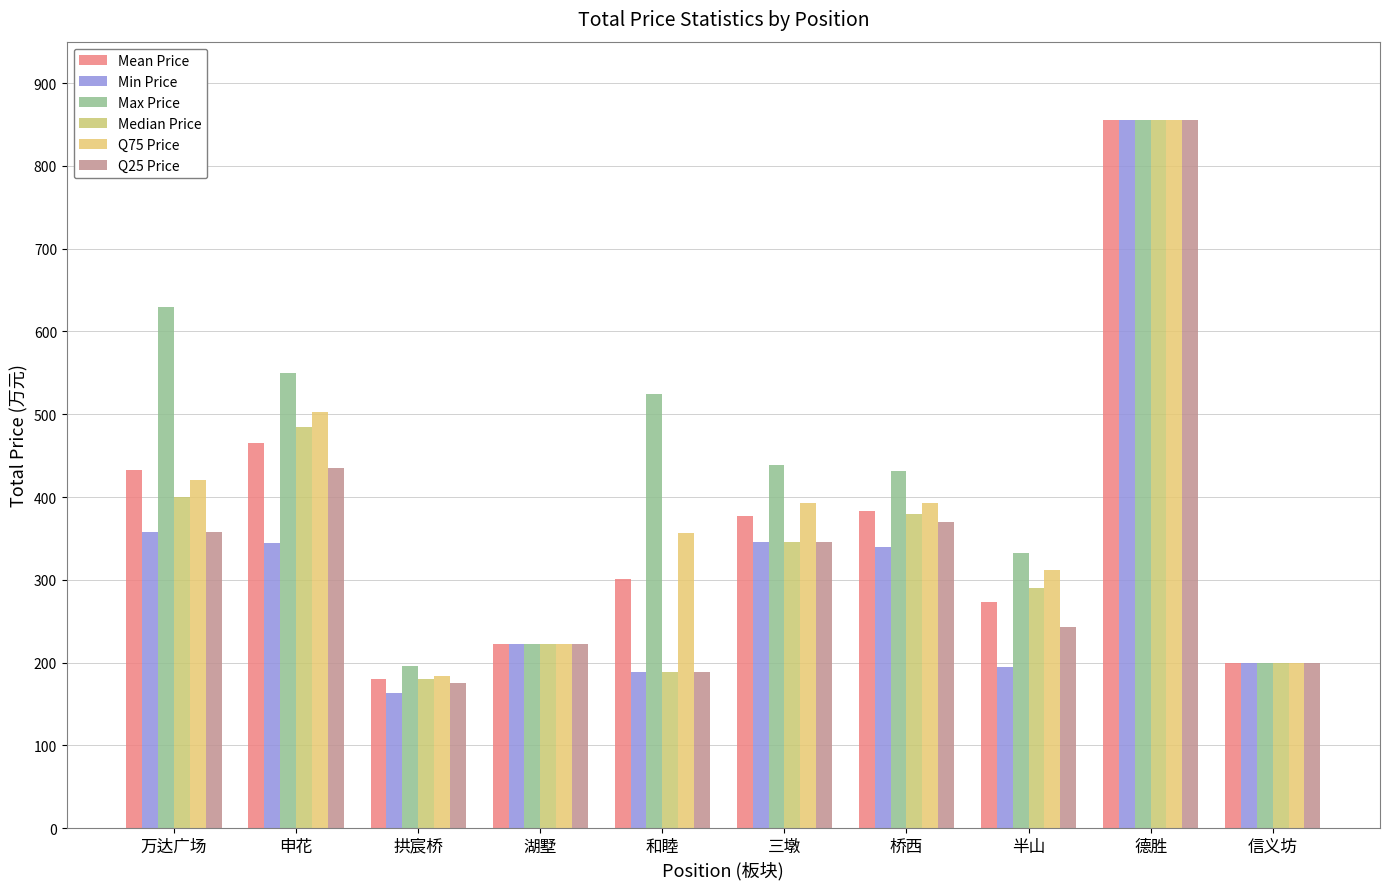

What is the difference between the Median Price values at 信义坊 and 和睦?

11.0